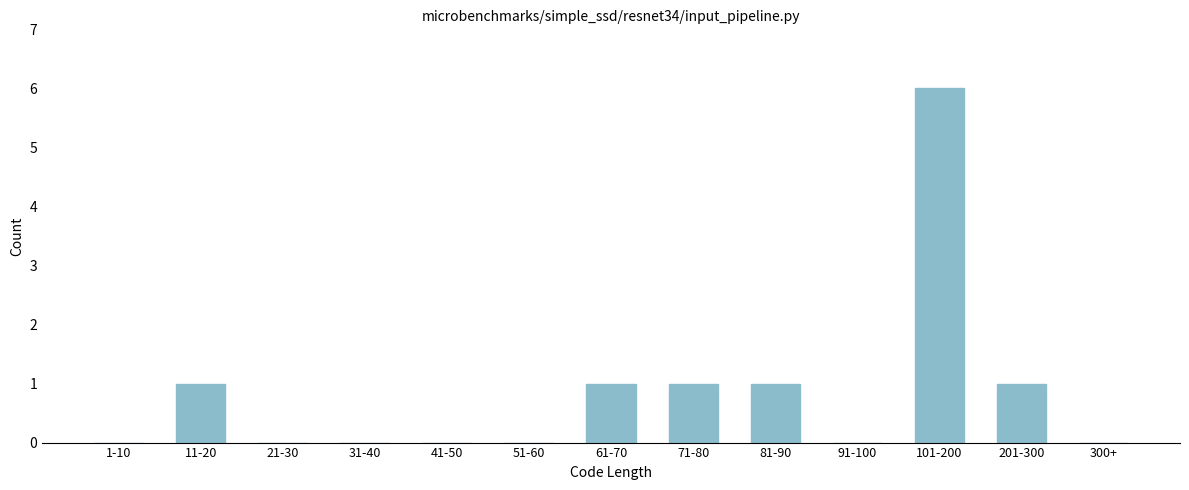

Reading right to left, what are all the values shown in this chart?

300+=0	201-300=1	101-200=6	91-100=0	81-90=1	71-80=1	61-70=1	51-60=0	41-50=0	31-40=0	21-30=0	11-20=1	1-10=0